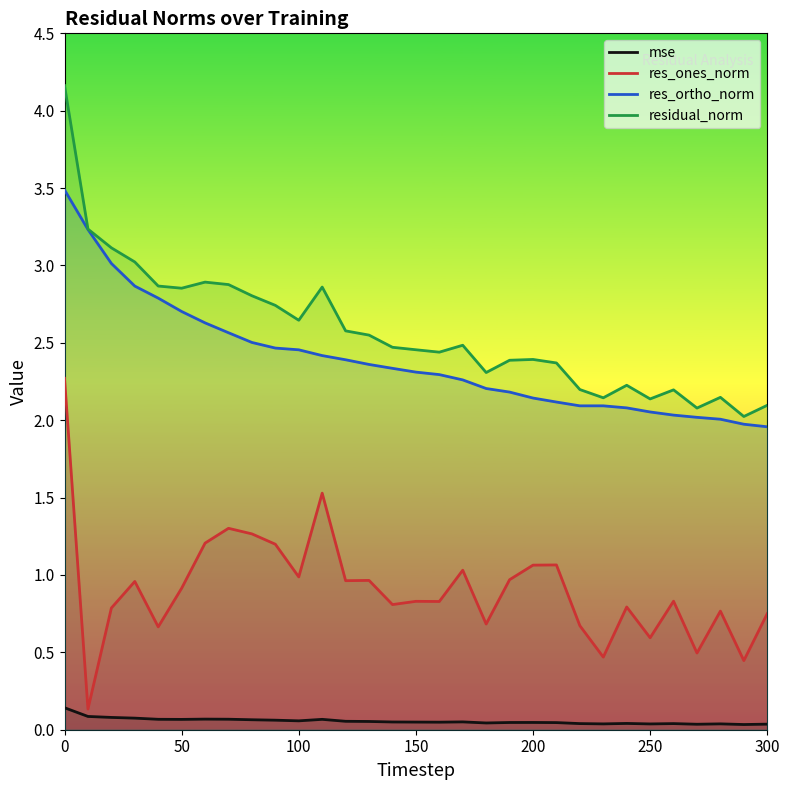

Reading right to left, transcribe all the data shown in this chart.

mse: 0.0	0.0	0.0	0.0	0.0	0.0	0.0	0.0	0.0	0.0	0.0	0.0	0.0	0.1	0.0	0.0	0.1	0.1	0.1	0.1	0.1	0.1	0.1	0.1	0.1	0.1	0.1	0.1	0.1	0.1	0.1
res_ones_norm: 0.8	0.4	0.8	0.5	0.8	0.6	0.8	0.5	0.7	1.1	1.1	1.0	0.7	1.0	0.8	0.8	0.8	1.0	1.0	1.5	1.0	1.2	1.3	1.3	1.2	0.9	0.7	1.0	0.8	0.1	2.3
res_ortho_norm: 2.0	2.0	2.0	2.0	2.0	2.1	2.1	2.1	2.1	2.1	2.1	2.2	2.2	2.3	2.3	2.3	2.3	2.4	2.4	2.4	2.5	2.5	2.5	2.6	2.6	2.7	2.8	2.9	3.0	3.2	3.5
residual_norm: 2.1	2.0	2.1	2.1	2.2	2.1	2.2	2.1	2.2	2.4	2.4	2.4	2.3	2.5	2.4	2.5	2.5	2.5	2.6	2.9	2.6	2.7	2.8	2.9	2.9	2.9	2.9	3.0	3.1	3.2	4.2